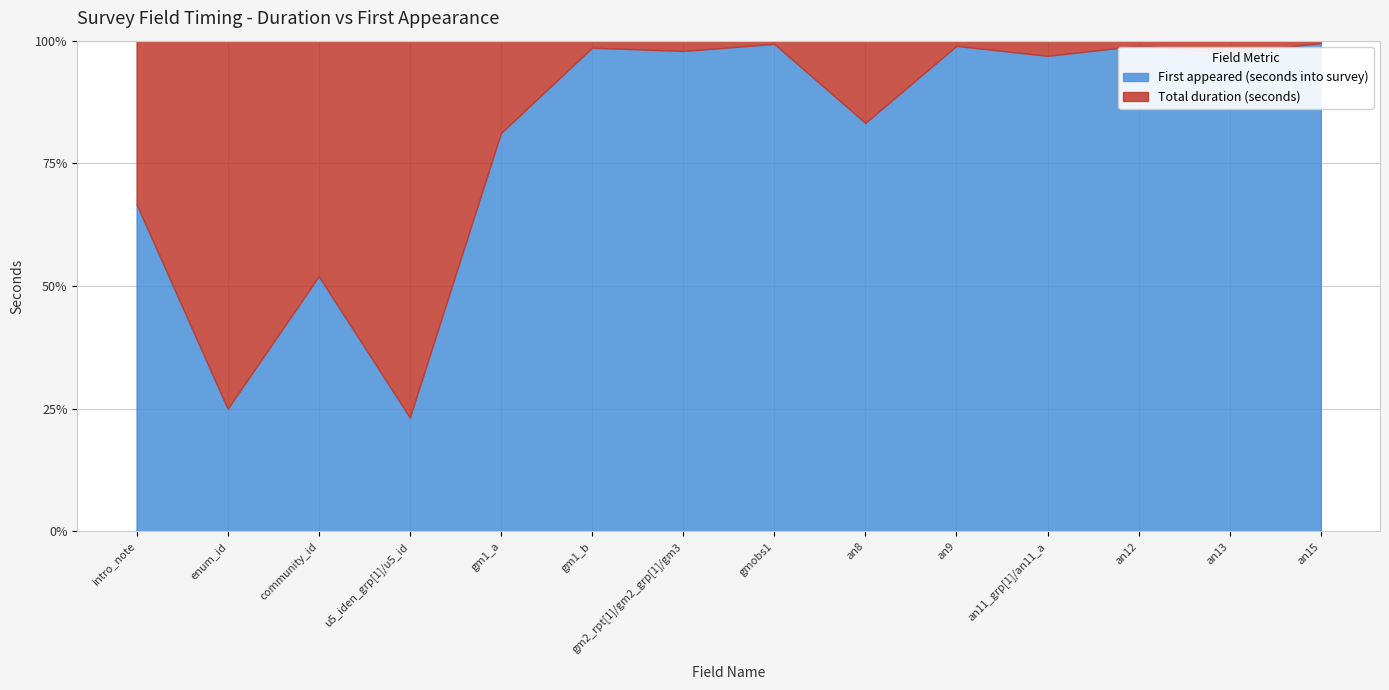

Reading left to right, extract all data points from this chart.

Total duration (seconds): 1	9	12	86	26	2	3	1	31	2	6	2	5	1
First appeared (seconds into survey): 2	3	13	26	112	138	140	152	154	186	188	194	196	201